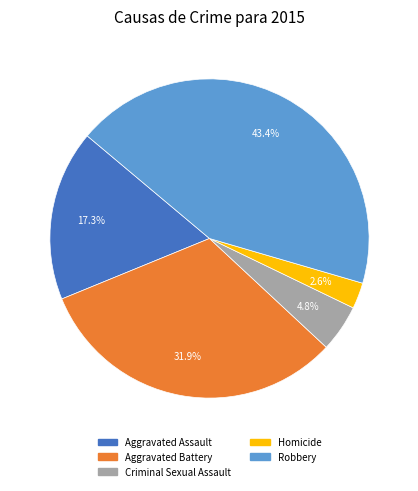

To the nearest percent, what is the difference between the largest and smallest slice percentages?

41%